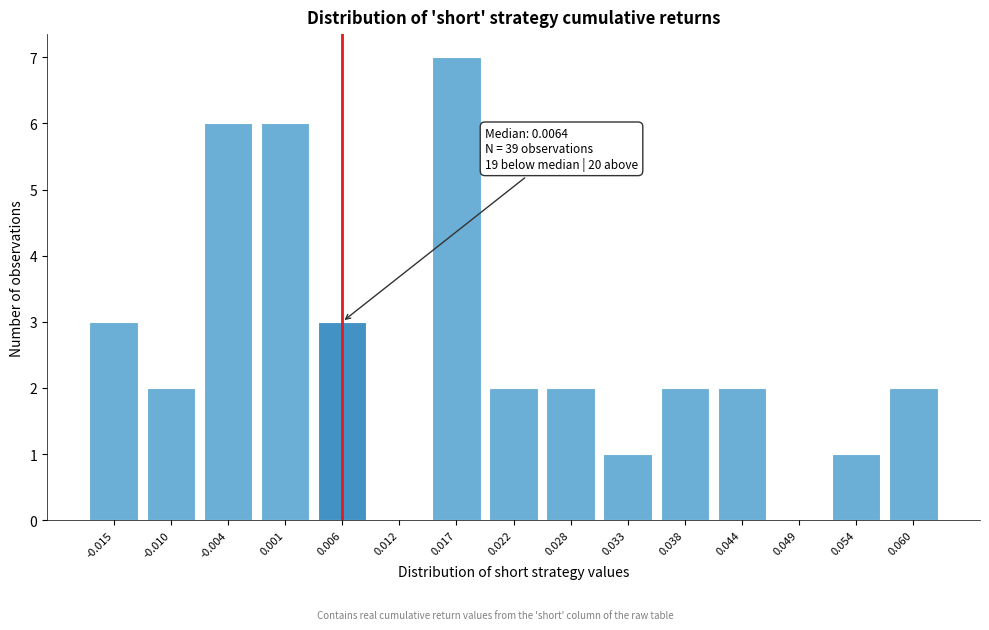

Reading left to right, transcribe all the data shown in this chart.

-0.015=3	-0.010=2	-0.004=6	0.001=6	0.006=3	0.012=0	0.017=7	0.022=2	0.028=2	0.033=1	0.038=2	0.044=2	0.049=0	0.054=1	0.060=2